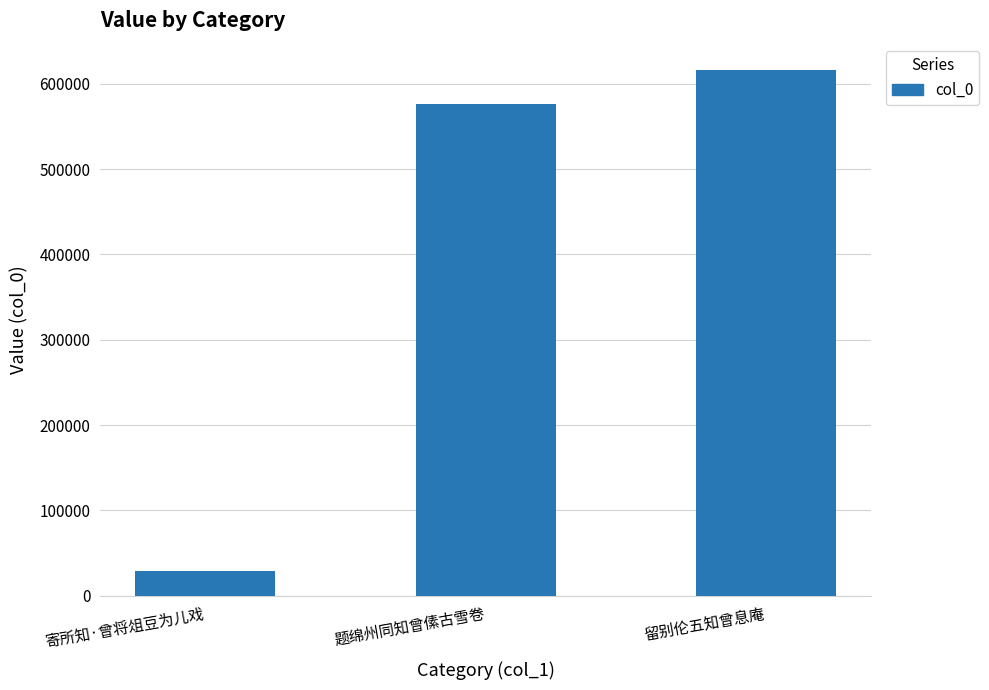

What is the approximate value at 寄所知·曾将俎豆为儿戏?

29294